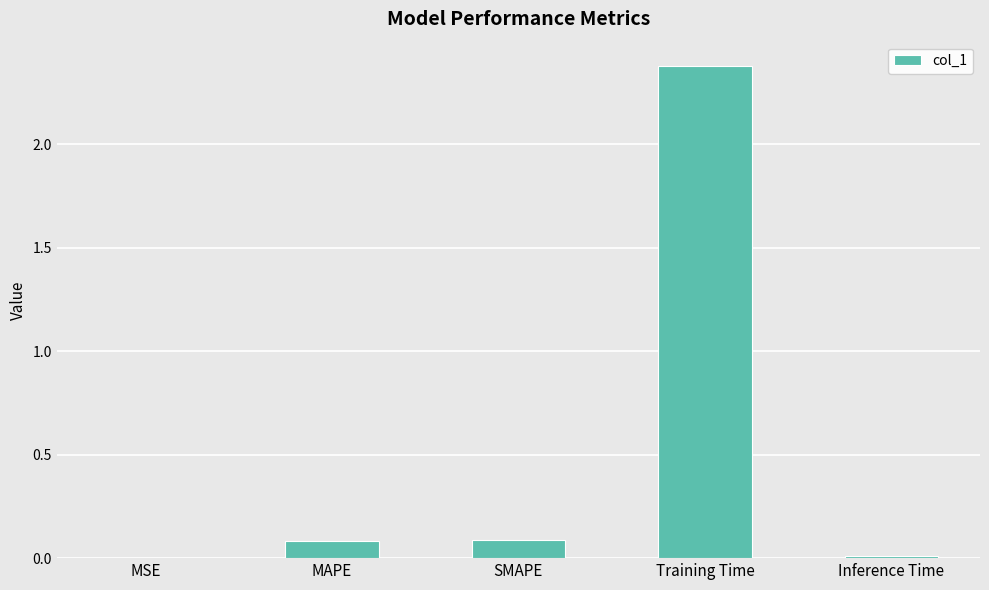

What is the maximum value shown in the chart?

2.4